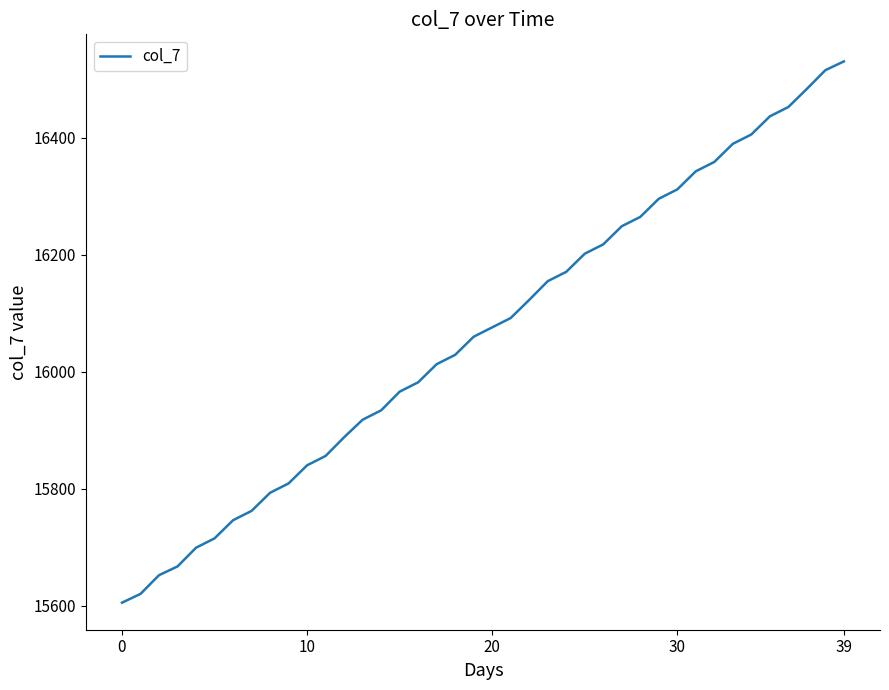

Reading left to right, extract all data points from this chart.

15605	15620	15652	15667	15699	15715	15746	15762	15793	15809	15840	15856	15888	15918	15934	15966	15982	16013	16029	16060	16076	16092	16123	16155	16171	16202	16218	16249	16265	16296	16312	16343	16359	16390	16406	16437	16453	16484	16516	16531